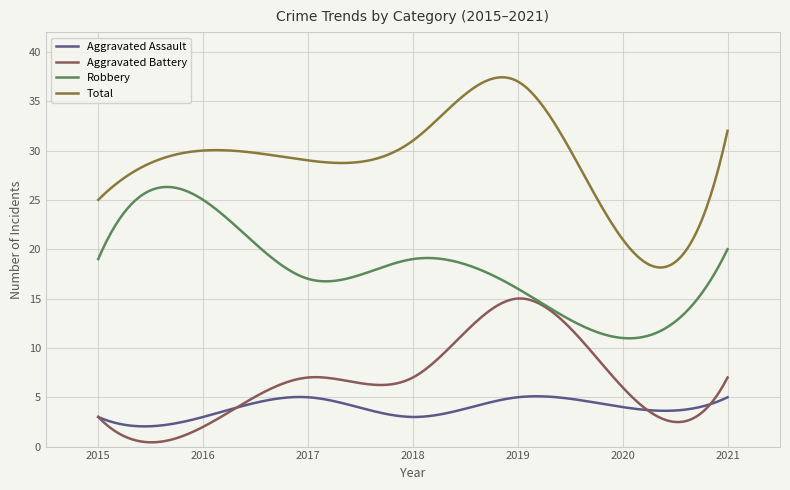

What are all the series names shown in the legend?

Aggravated Assault, Aggravated Battery, Robbery, Total